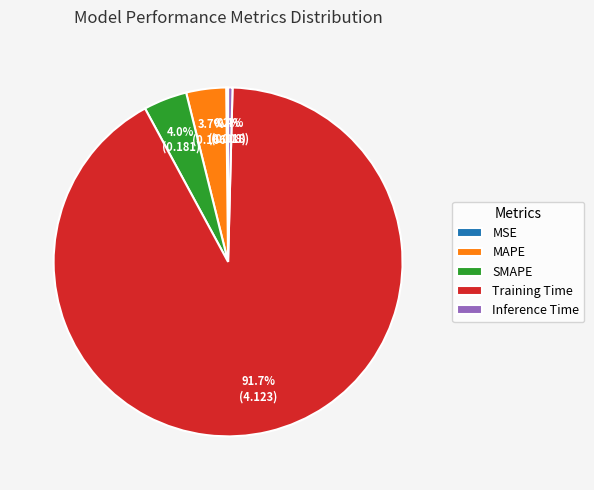

To the nearest percent, what is the combined percentage of Training Time and MAPE?

95%